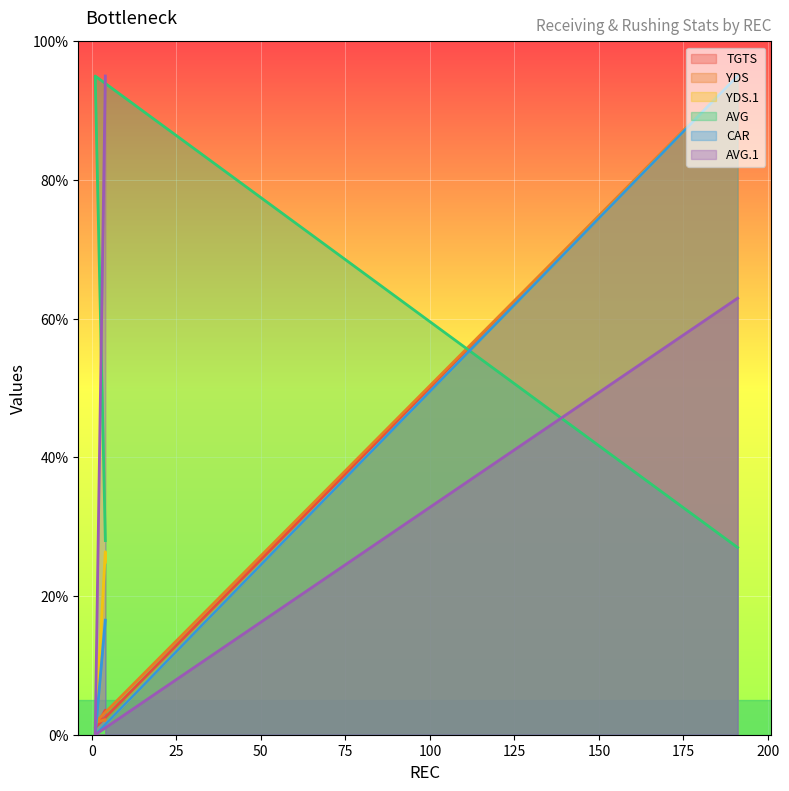

How many values in the YDS.1 series are below 26?

2